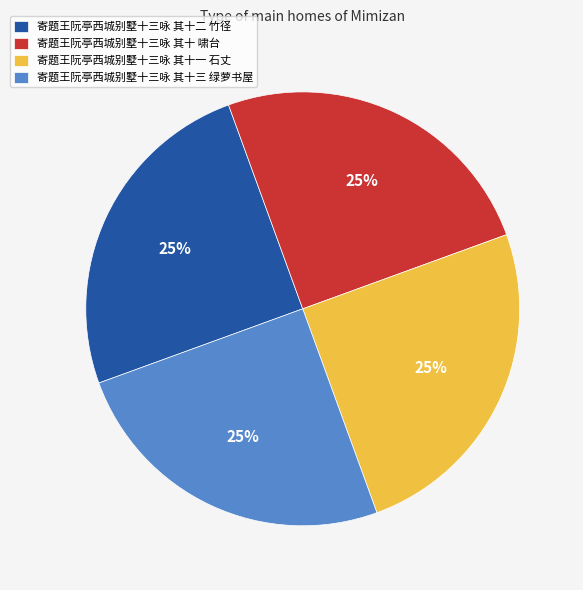

Is 寄题王阮亭西城别墅十三咏 其十二 竹径 the majority of the pie?

No